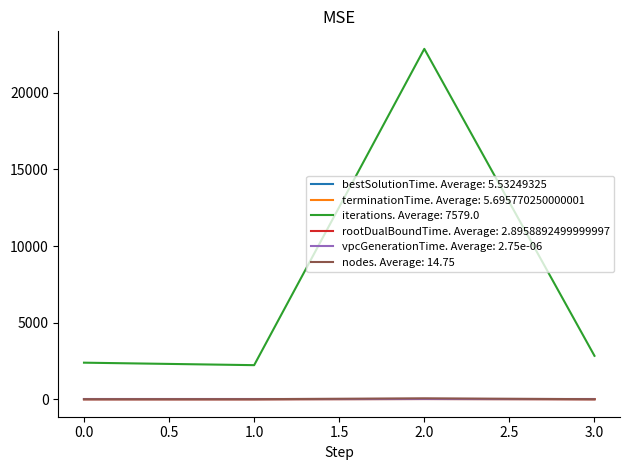

The value of vpcGenerationTime. Average: 2.75e-06 at 1.0 is 0.0. True or false?

True